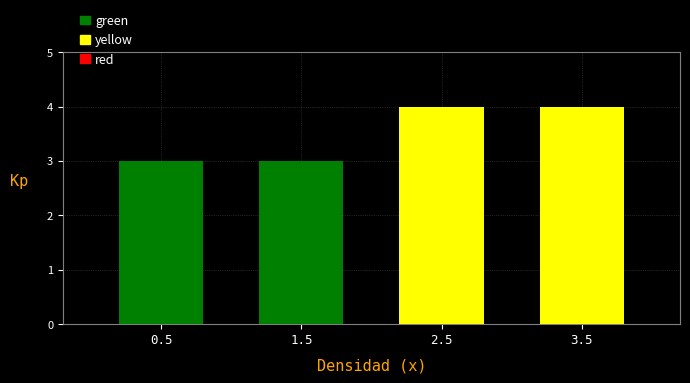

Reading left to right, what are all the values shown in this chart?

3	3	4	4